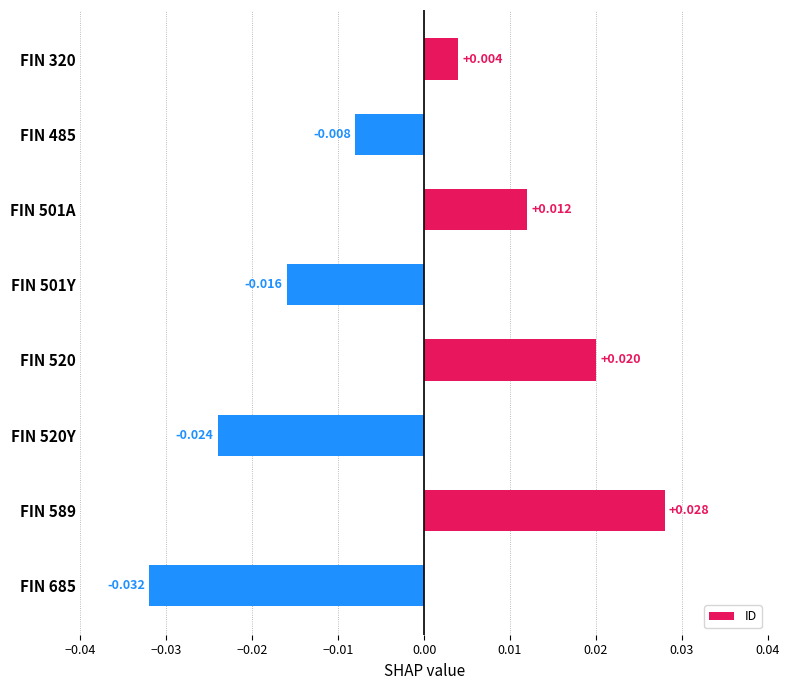

List the labels in order of value, largest first.

FIN 589, FIN 520, FIN 501A, FIN 320, FIN 485, FIN 501Y, FIN 520Y, FIN 685